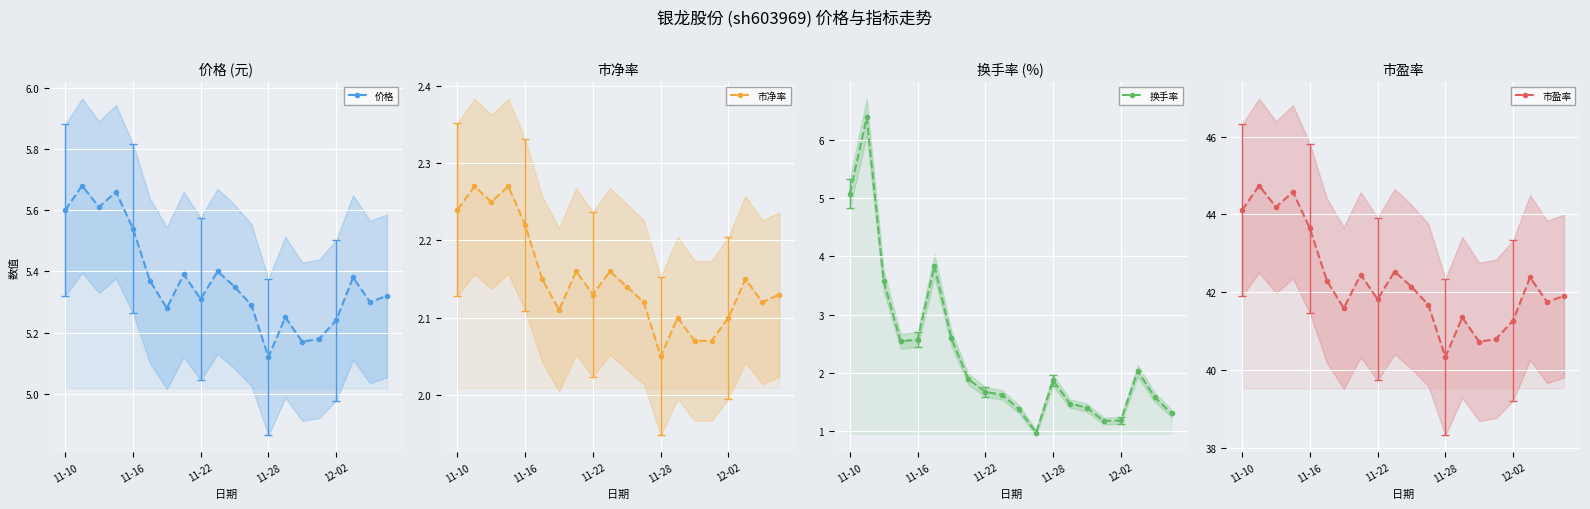

True or false: 市净率 and 市盈率 intersect in this chart.

False